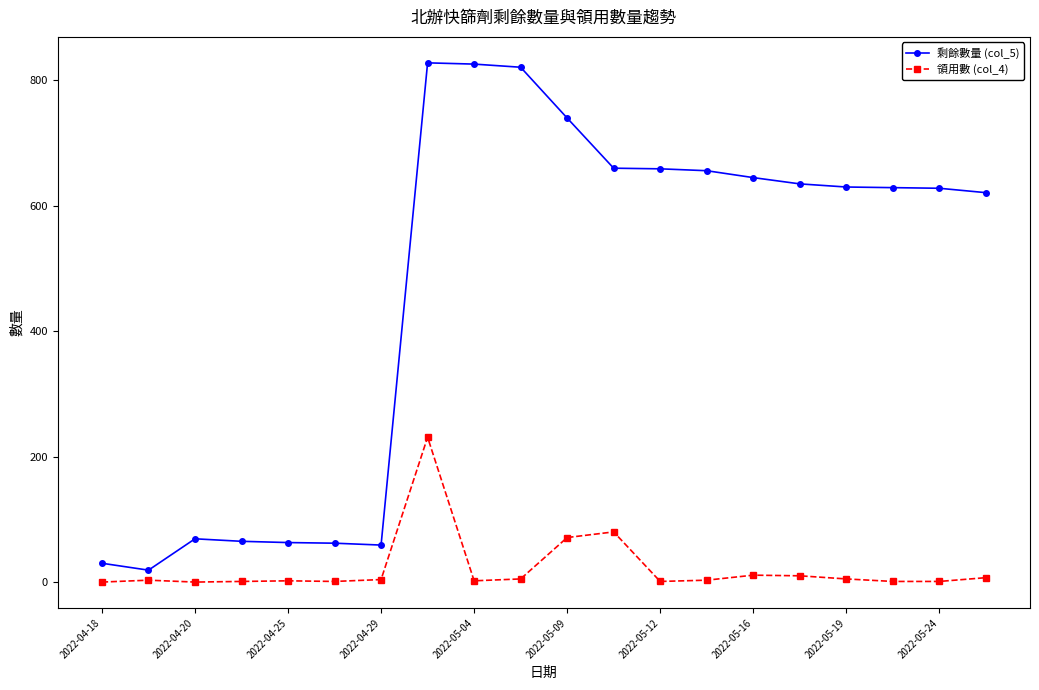

True or false: 領用數 (col_4) has more than 0 points higher than both neighbors.

True